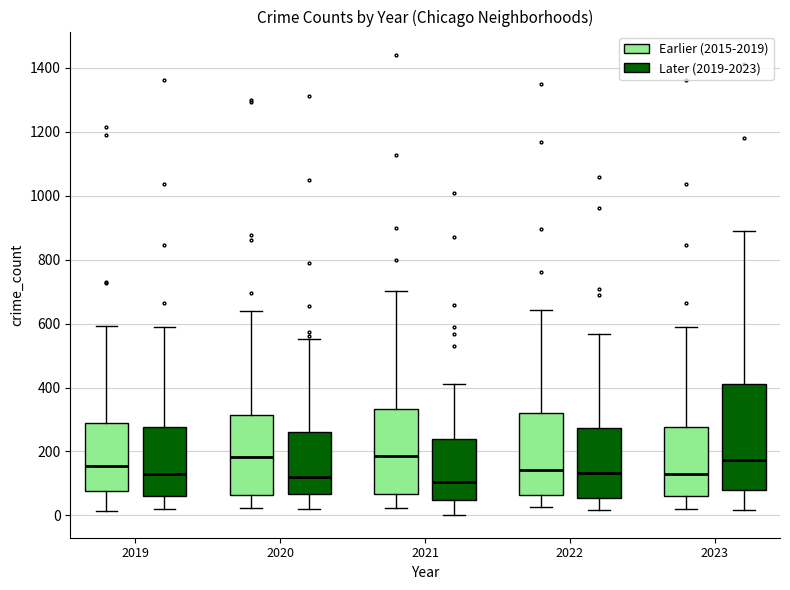

Which box is the tallest, from its lower edge to its upper edge?

2023 (Later (2019-2023))